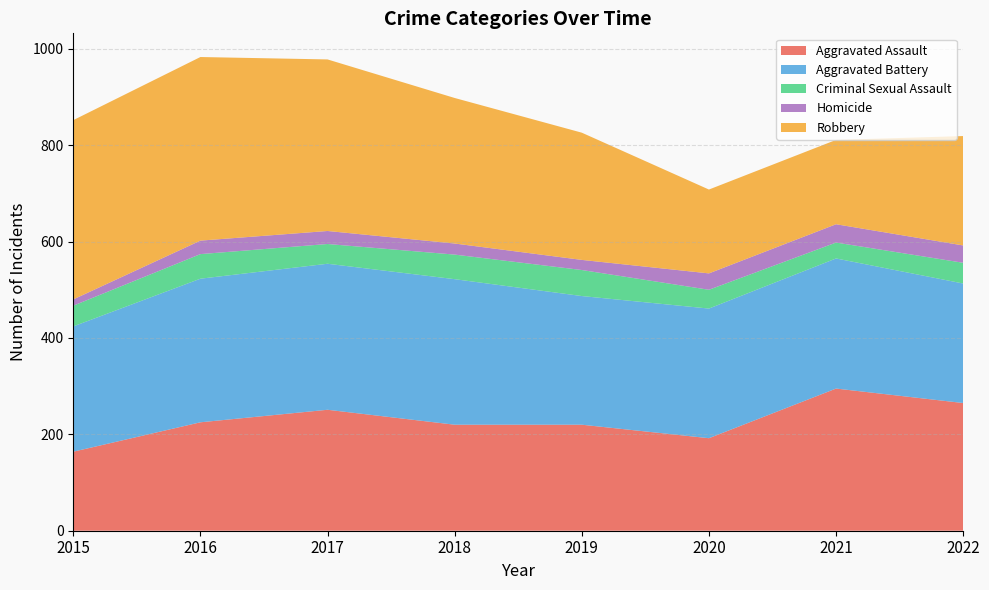

Reading left to right, extract all data points from this chart.

Aggravated Assault: 164	225	251	220	220	192	295	265
Aggravated Battery: 260	298	303	302	267	269	270	248
Criminal Sexual Assault: 43	51	41	51	54	39	33	43
Homicide: 13	28	27	23	21	34	38	36
Robbery: 372	381	356	302	264	174	175	227